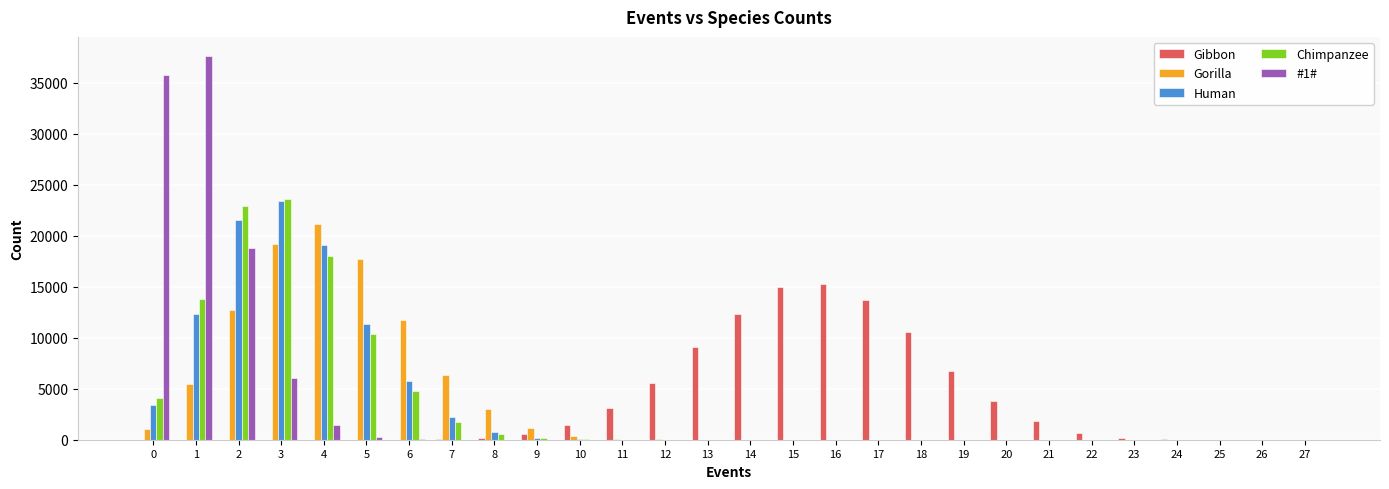

Which series changed the most between 17 and 26?

Gibbon